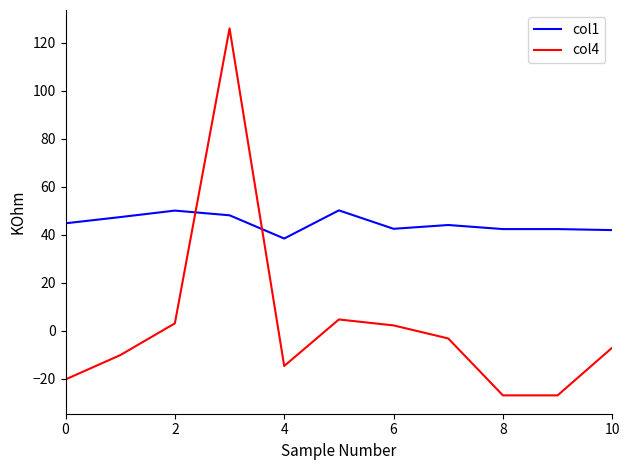

Which series has the largest range (max minus min)?

col4